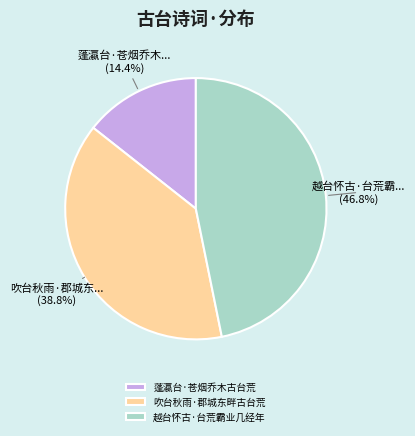

Is there a majority slice in this chart?

No